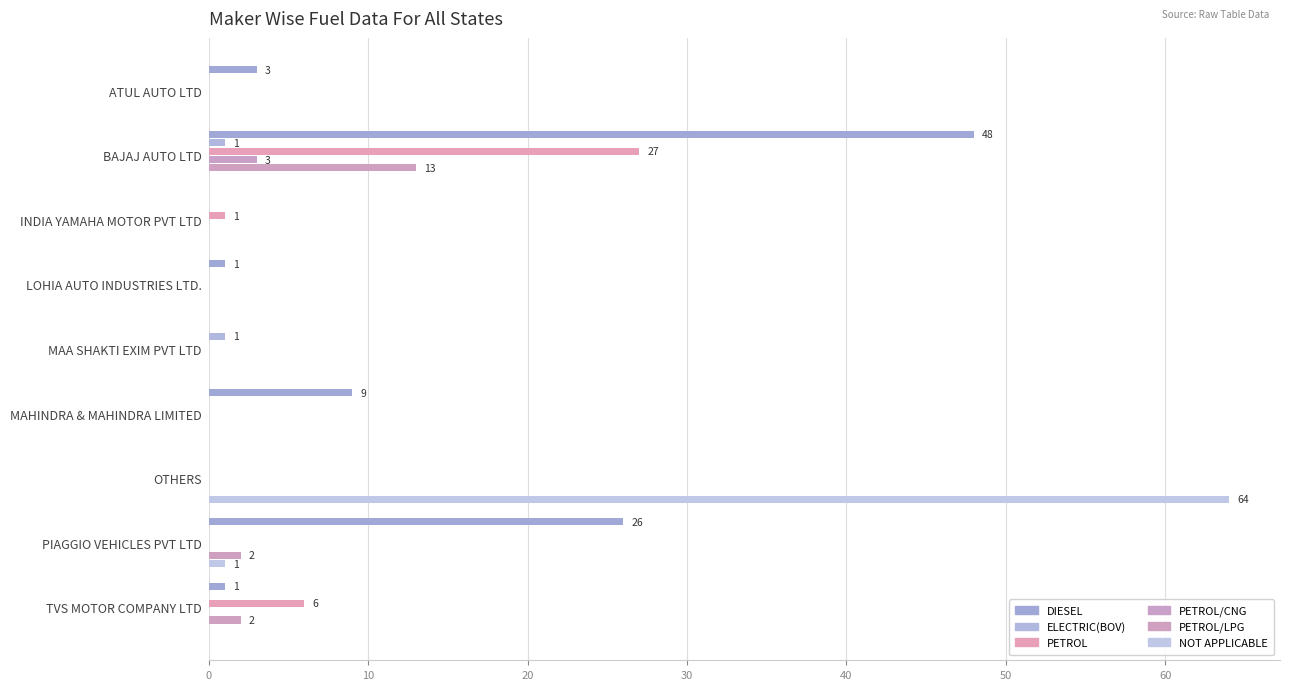

How many categories are shown in the chart?

9